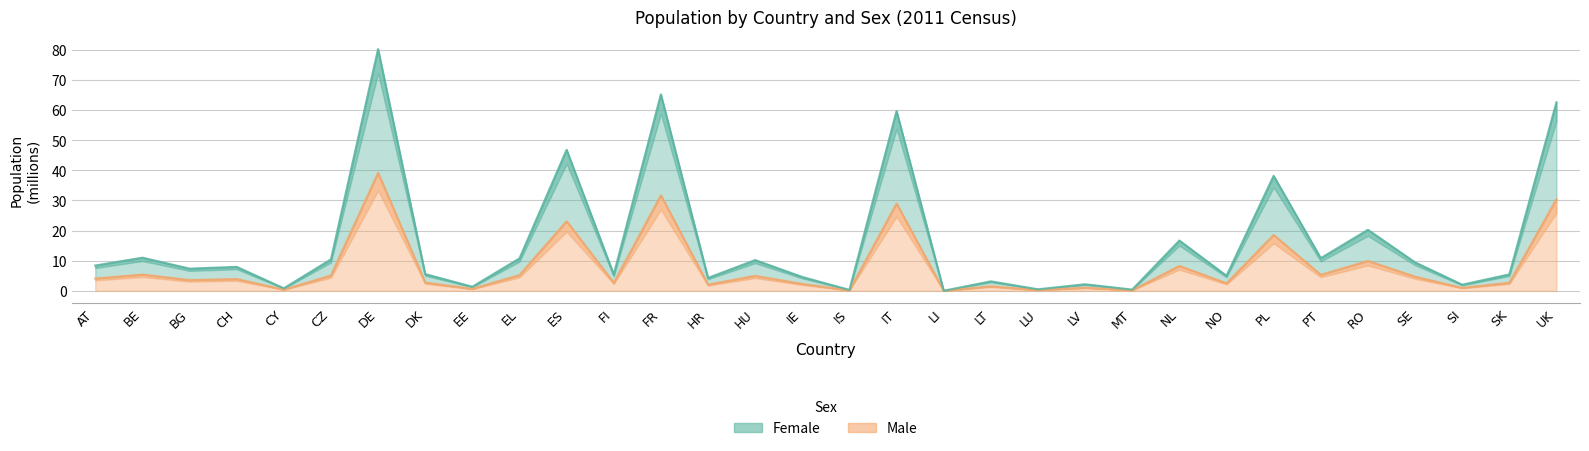

What are all the series names shown in the legend?

Female, Male